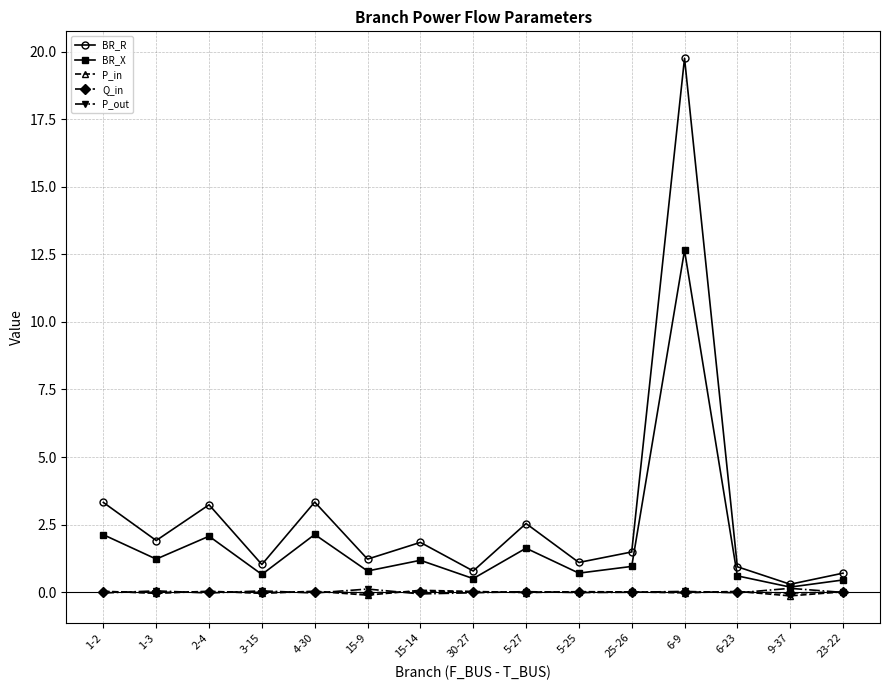

What is the total value across all series at 3-15?

1.7